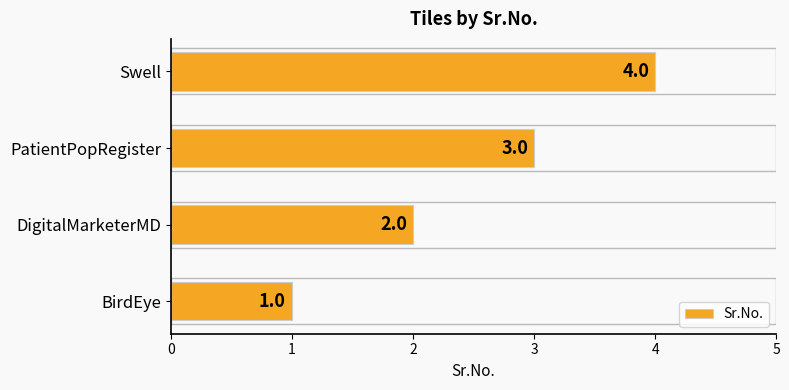

Is it true that the value at DigitalMarketerMD is 2?

True